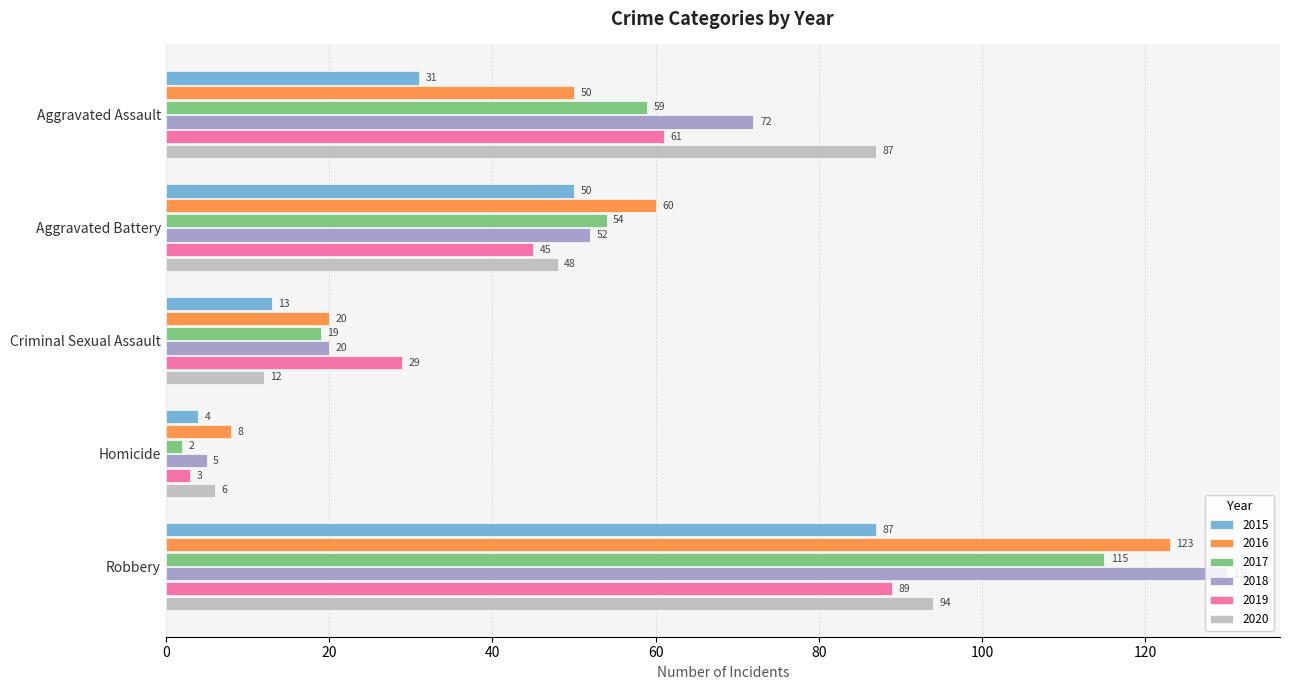

List the labels in order of 2019 value, smallest first.

Homicide, Criminal Sexual Assault, Aggravated Battery, Aggravated Assault, Robbery